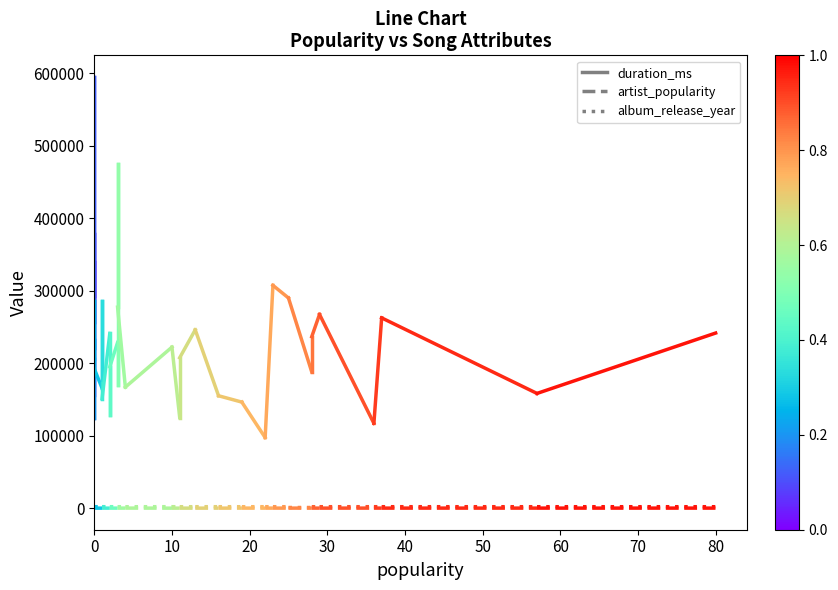

Between 0 and 10, which series saw the biggest shift?

duration_ms